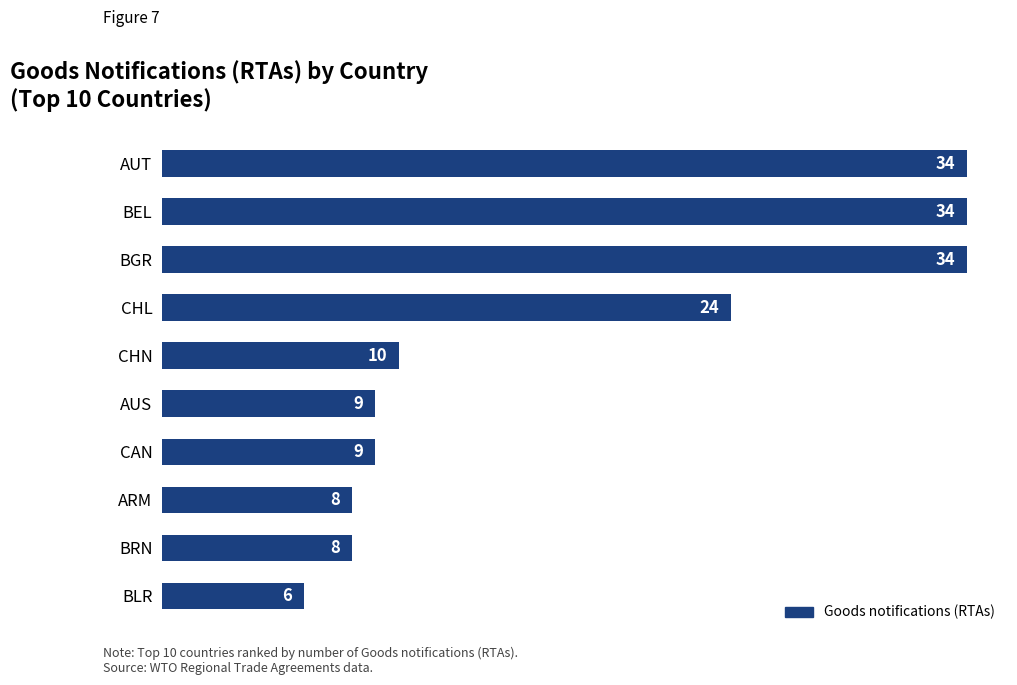

Reading bottom to top, extract all data points from this chart.

6	8	8	9	9	10	24	34	34	34